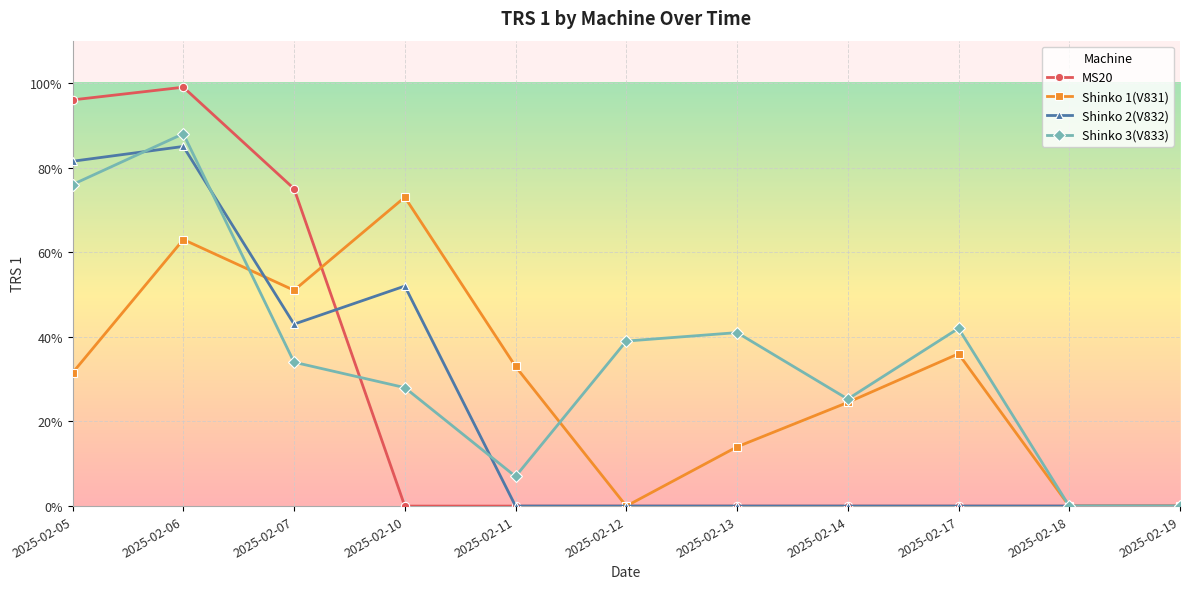

What are all the series names shown in the legend?

MS20, Shinko 1(V831), Shinko 2(V832), Shinko 3(V833)